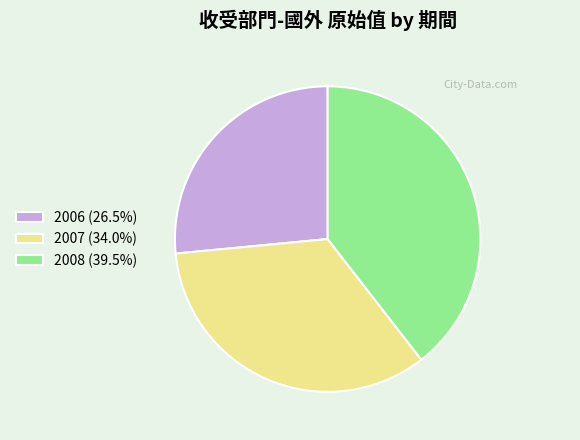

True or false: 2007 accounts for 34% of the total.

True